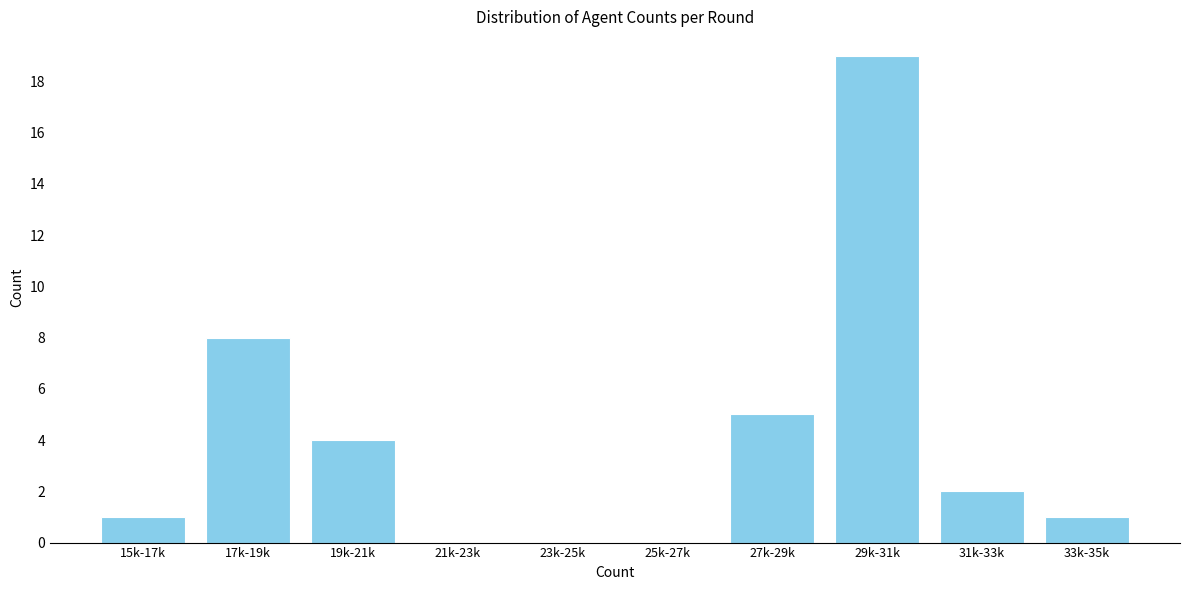

Reading left to right, extract all data points from this chart.

15k-17k=1	17k-19k=8	19k-21k=4	21k-23k=0	23k-25k=0	25k-27k=0	27k-29k=5	29k-31k=19	31k-33k=2	33k-35k=1